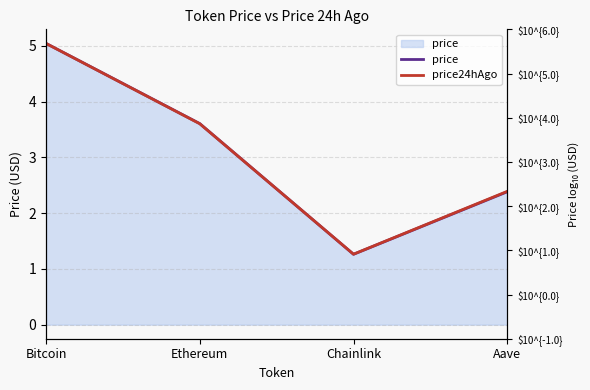

Does the chart display data point markers on the line(s)?

No